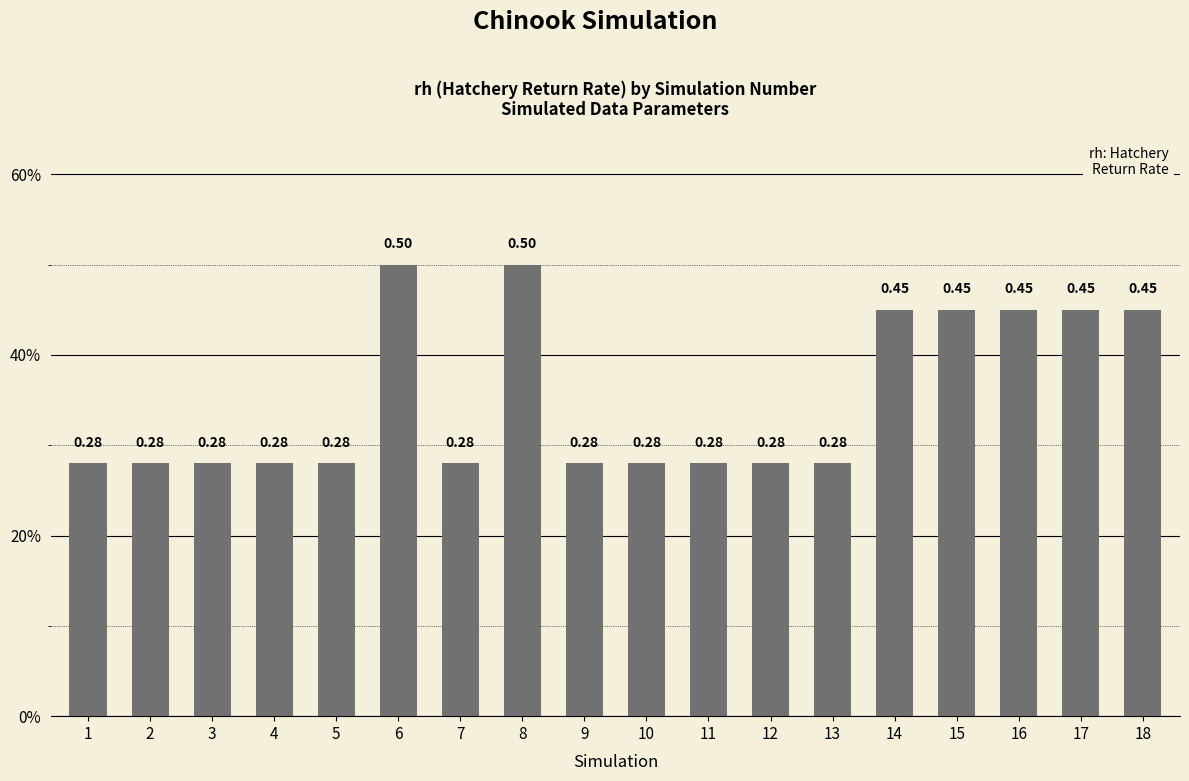

Are the bars horizontal?

No